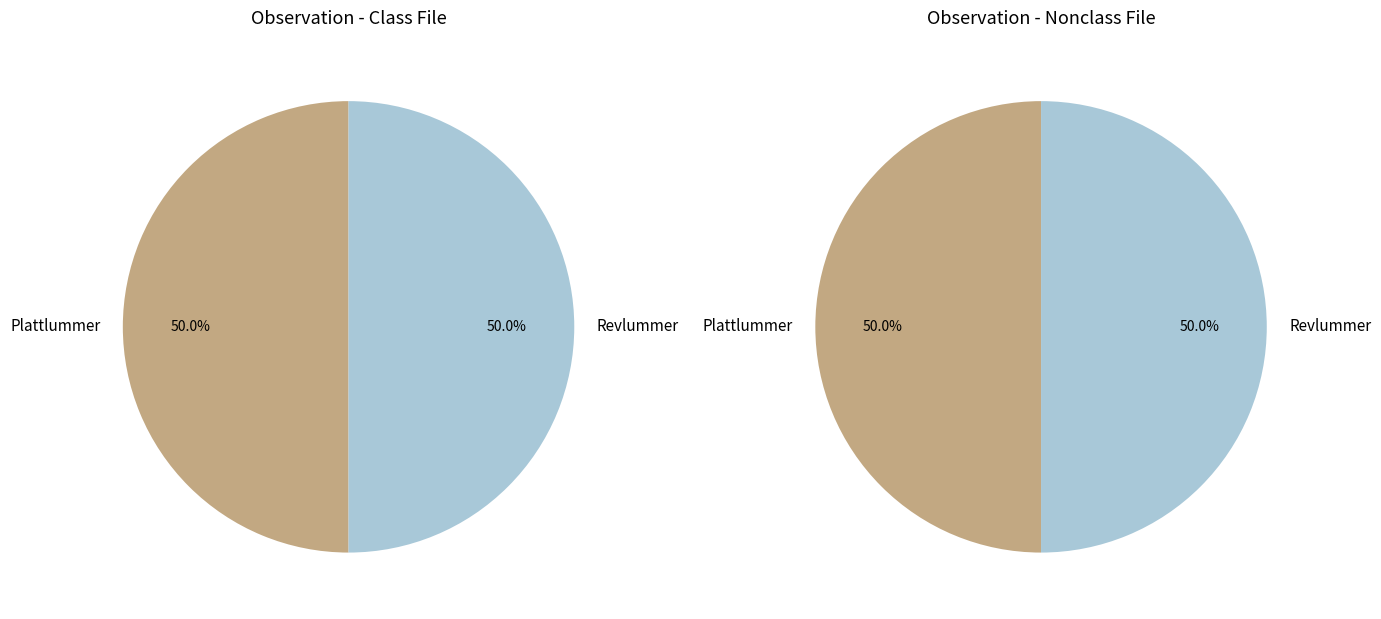

Is Revlummer (LC) the majority of the pie?

No